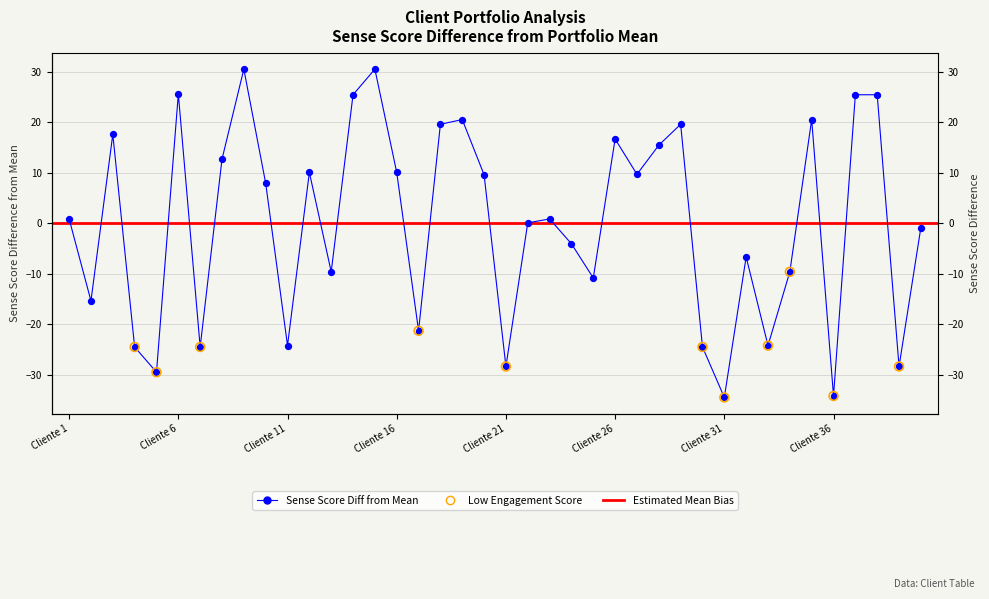

Which has a higher value, Cliente 21 or Cliente 34?

Cliente 34